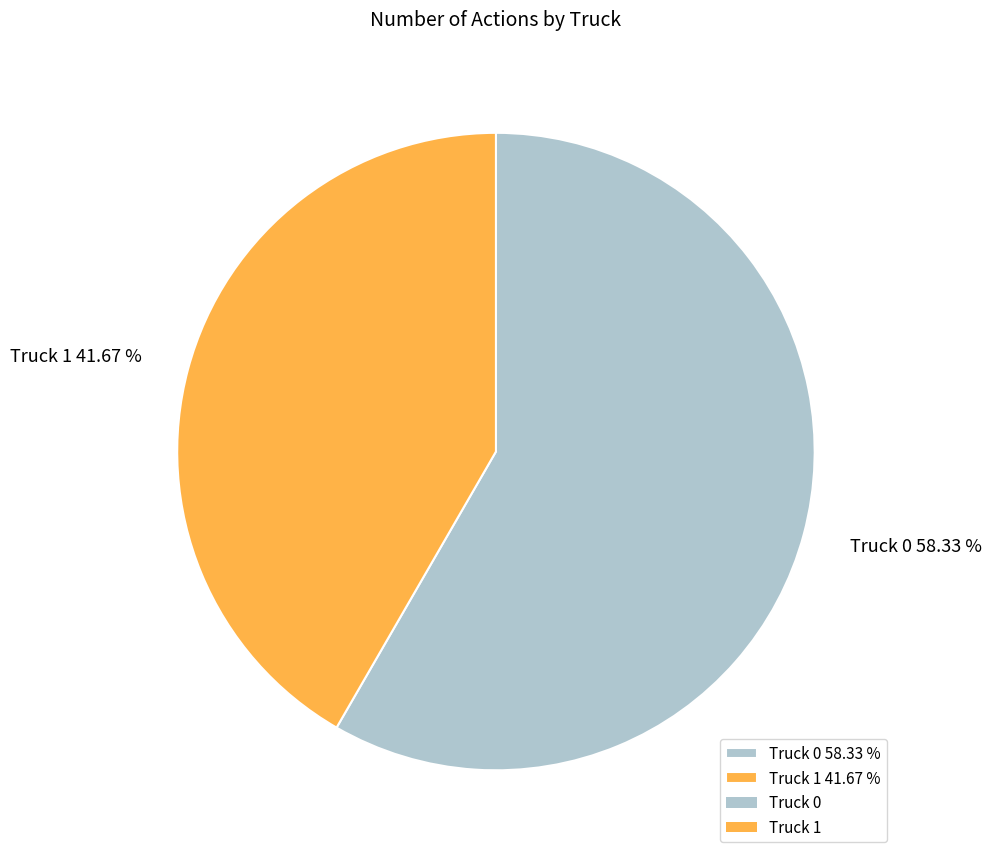

How many slices are in this pie chart?

2